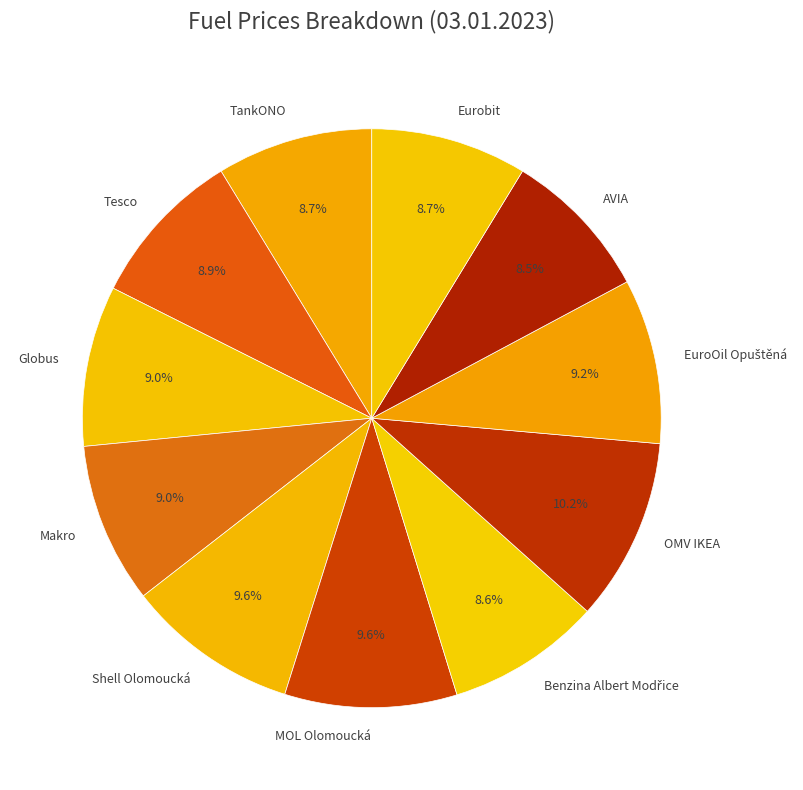

How much of the chart is everything except AVIA?

91.5%